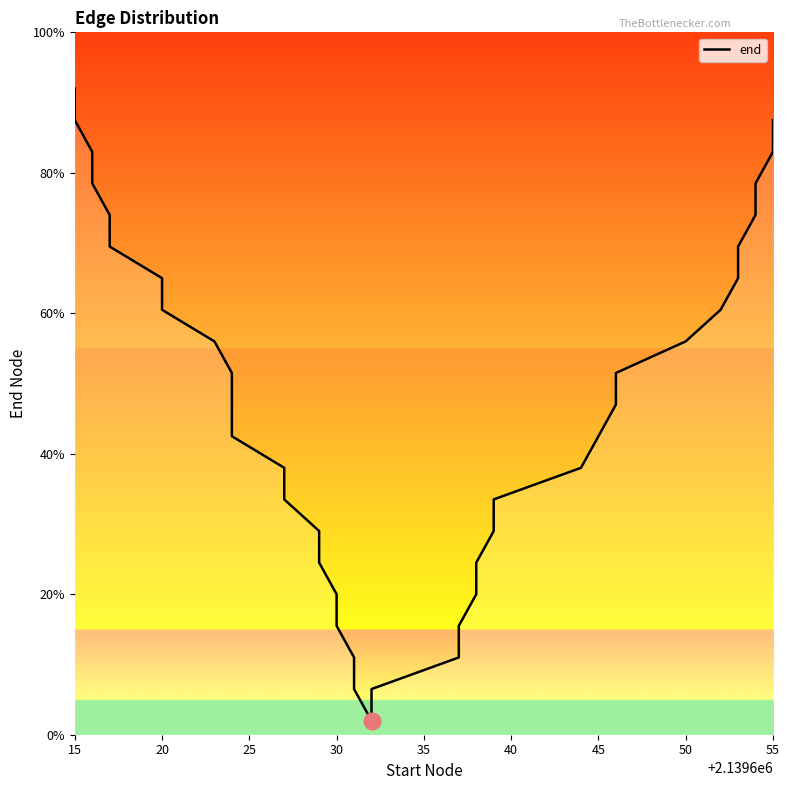

Is it true that the value at 24 is 29.1?

False